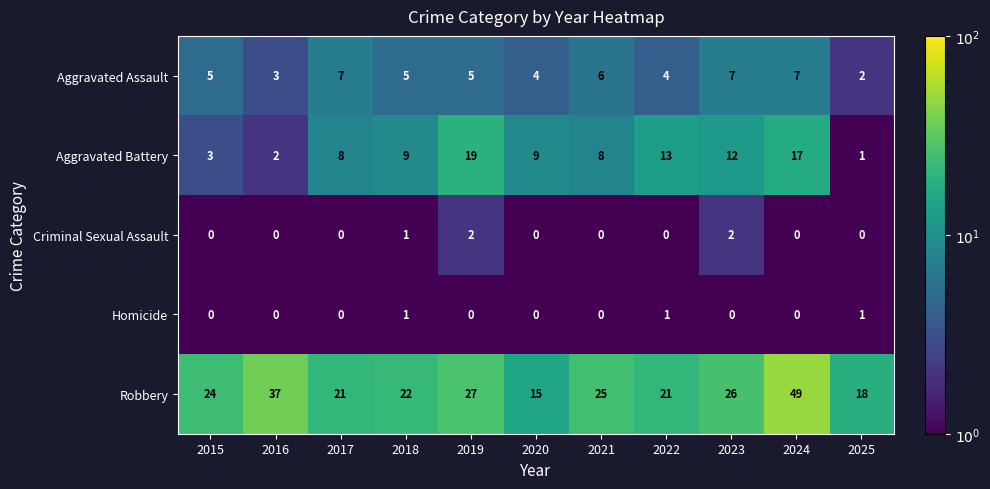

At which label is Criminal Sexual Assault closest to 1?

2018